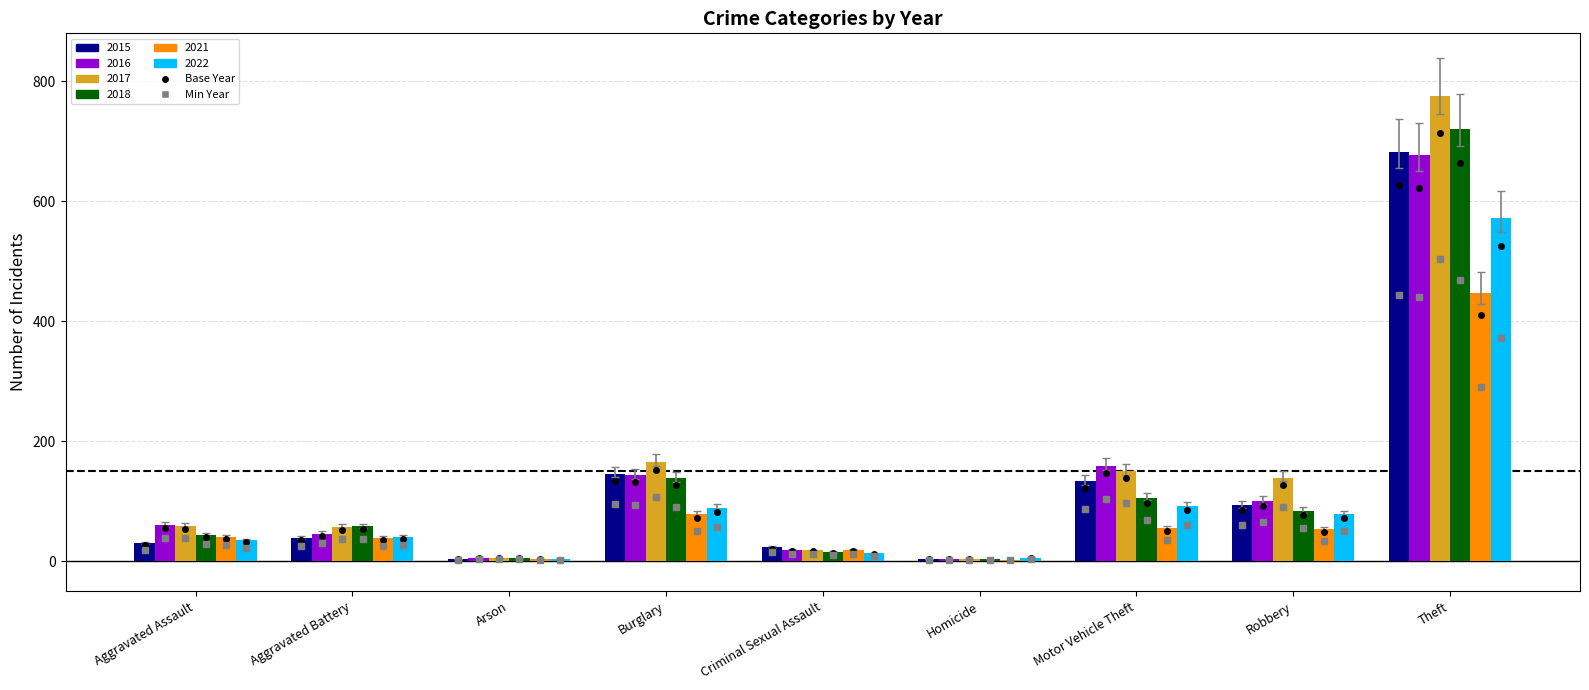

Between Aggravated Assault and Theft, which series saw the biggest shift?

2017